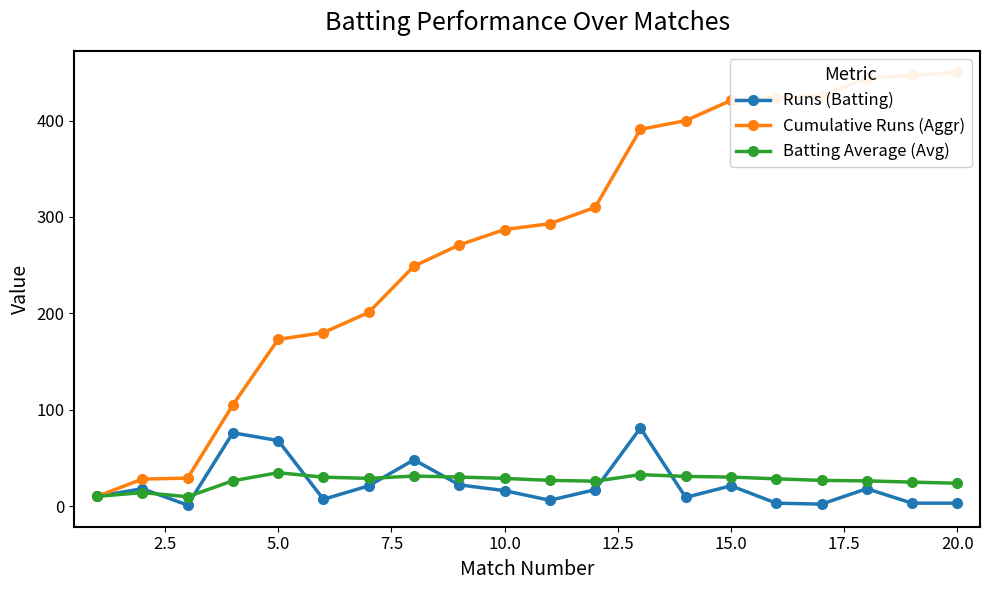

True or false: Runs (Batting) has more than 1 points higher than both neighbors.

True